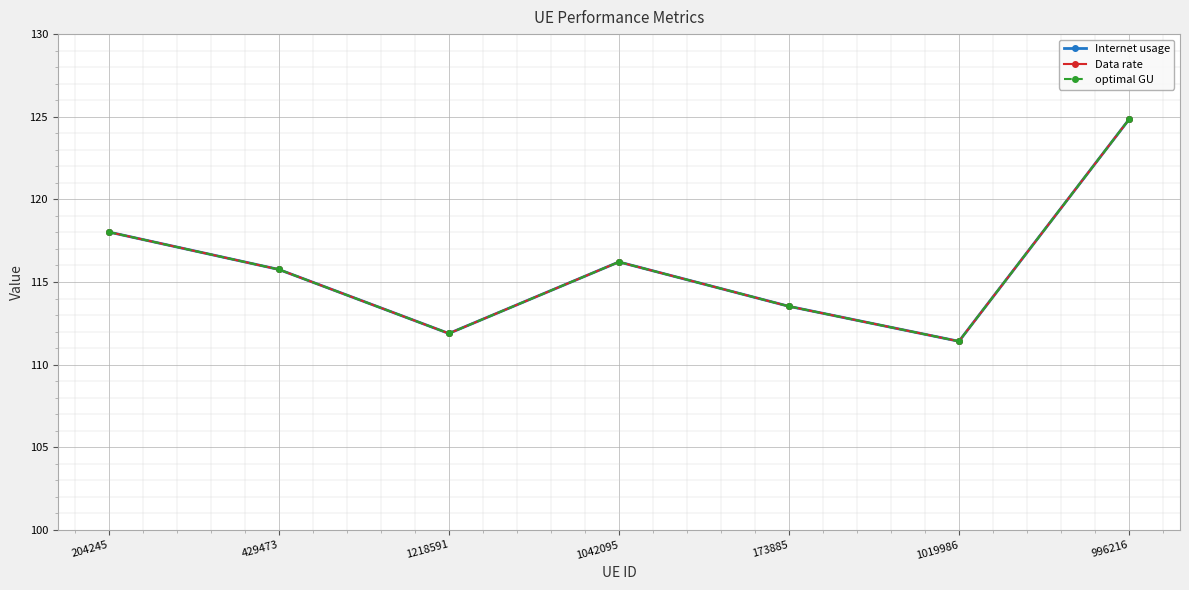

At which label is optimal GU closest to 118?

204245